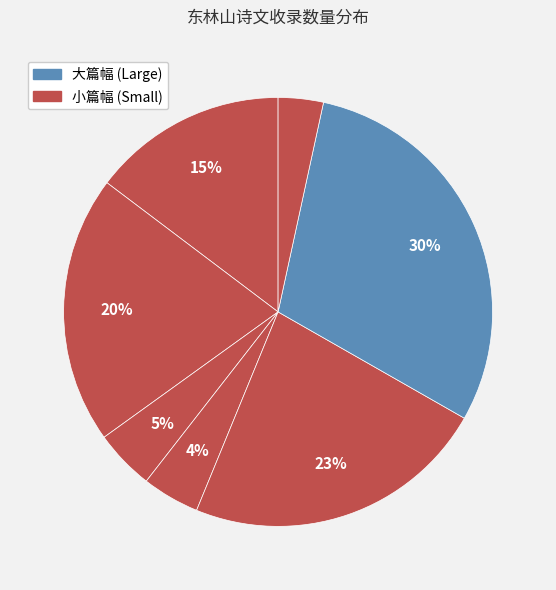

How many slices are in this pie chart?

7